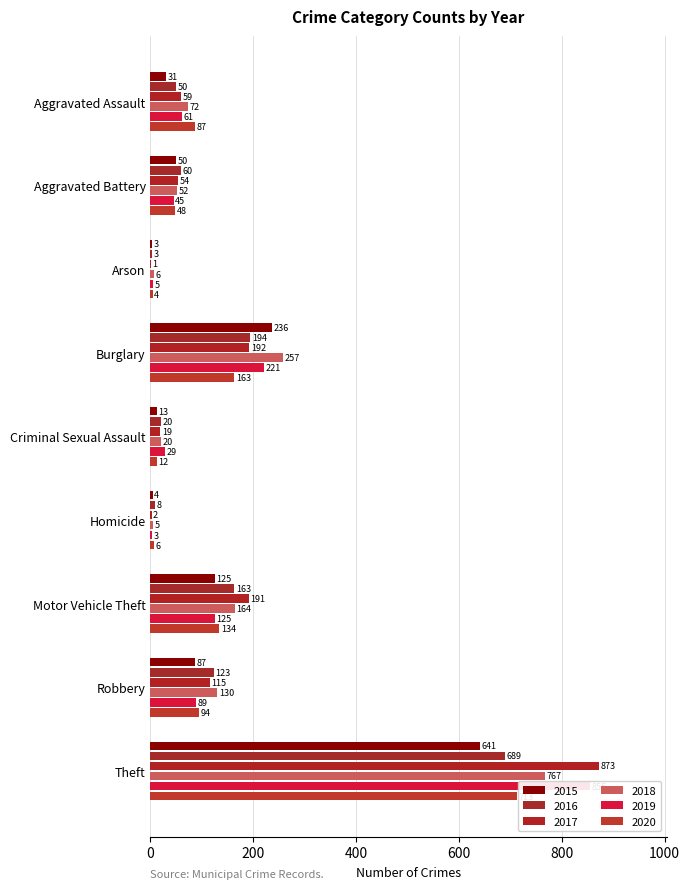

Rank the categories by 2018 value from highest to lowest.

Theft, Burglary, Motor Vehicle Theft, Robbery, Aggravated Assault, Aggravated Battery, Criminal Sexual Assault, Arson, Homicide